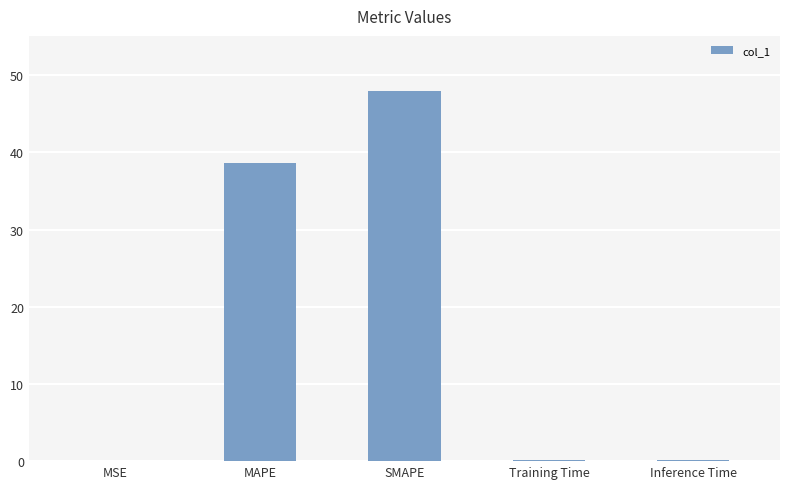

Are the bars horizontal?

No